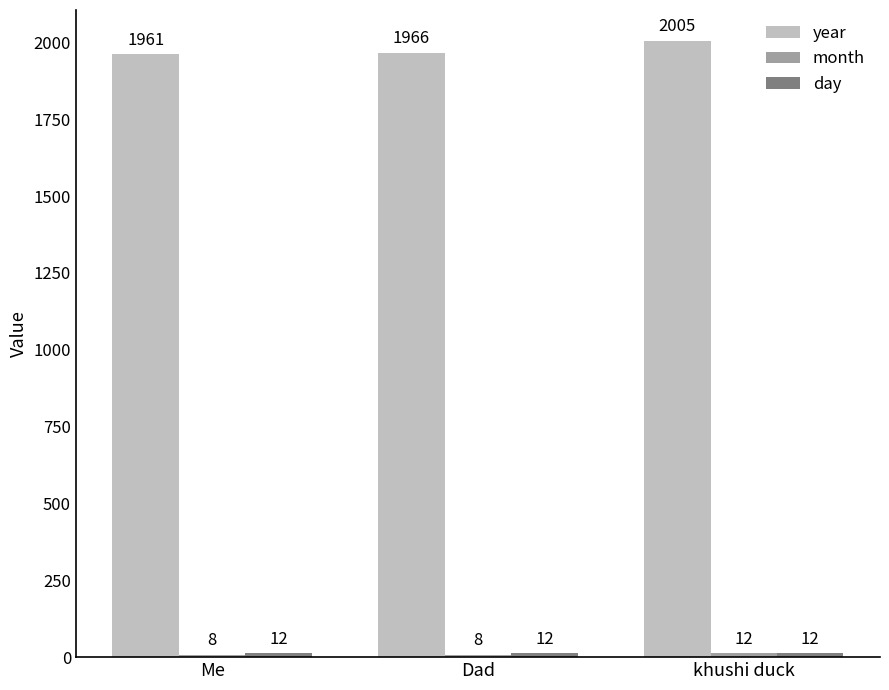

List the labels in order of year value, largest first.

khushi duck, Dad, Me